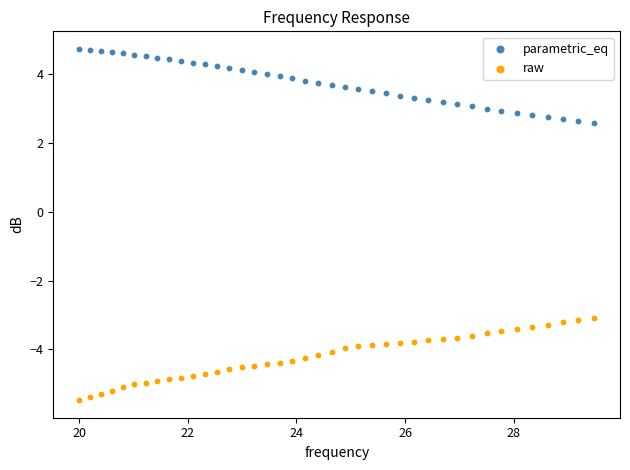

What is the X range (max minus min) for the scatter plot?

9.5